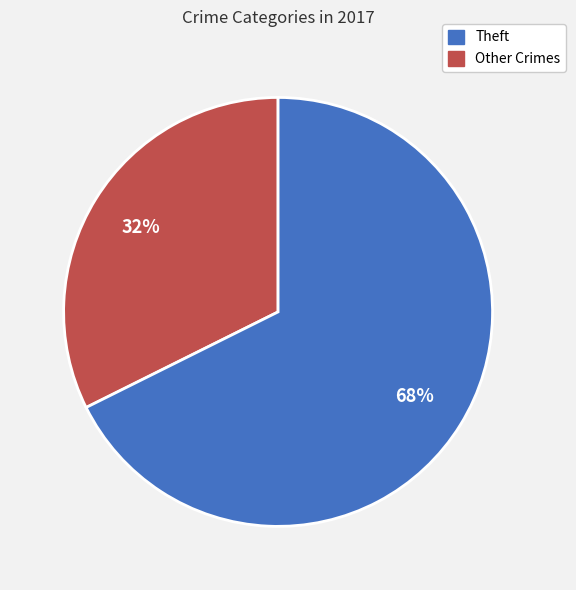

Is there any slice that represents more than half of the pie?

Yes